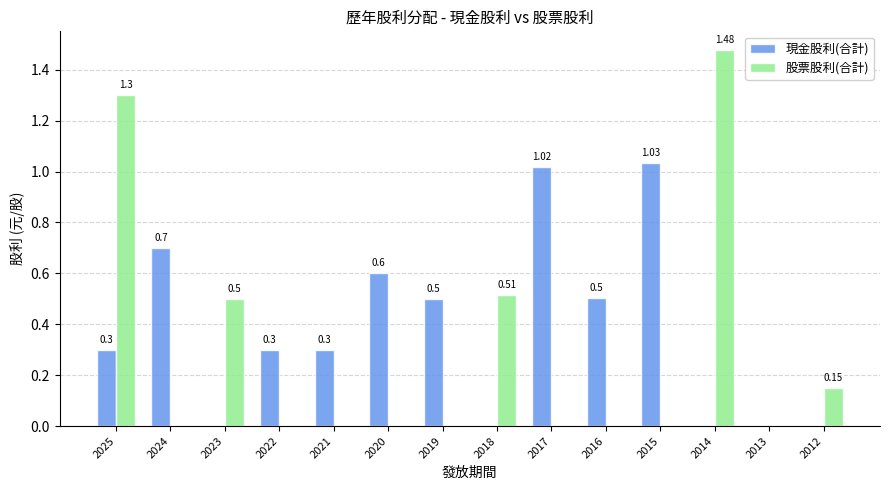

Which series changed the most between 2021 and 2013?

現金股利(合計)